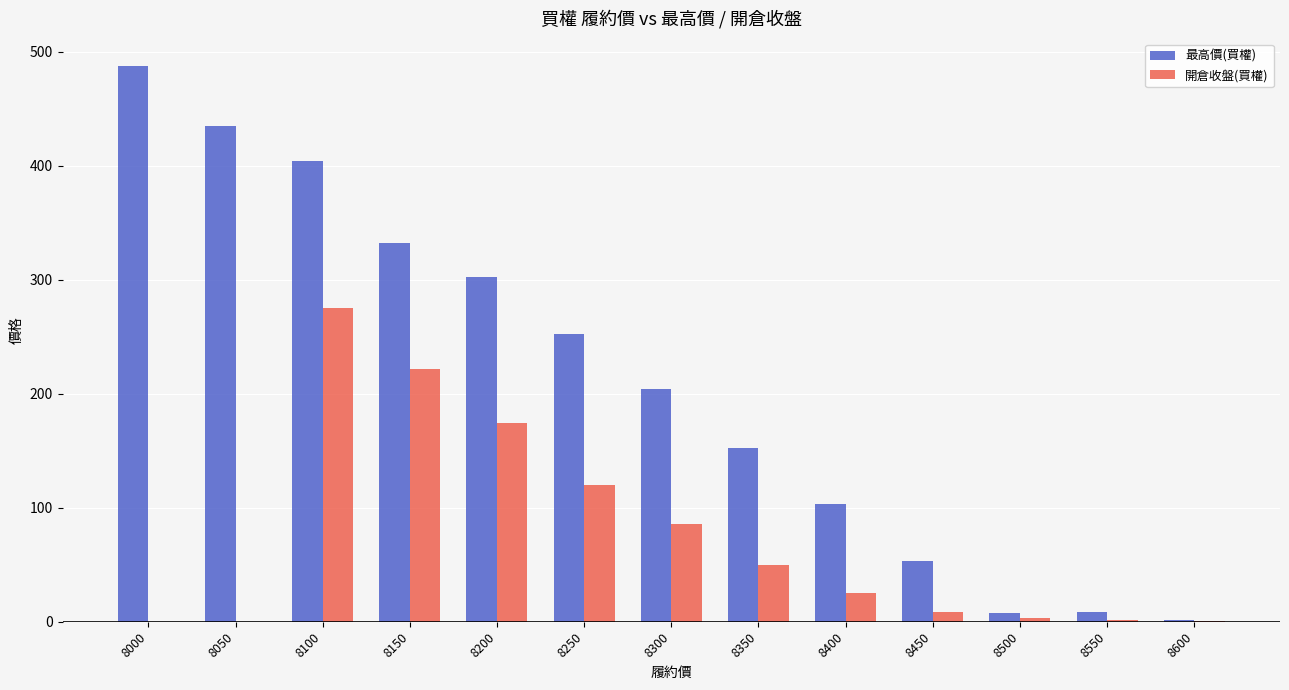

Is the value of 開倉收盤(買權) at 8050 greater than the value of 最高價(買權) at 8450?

No